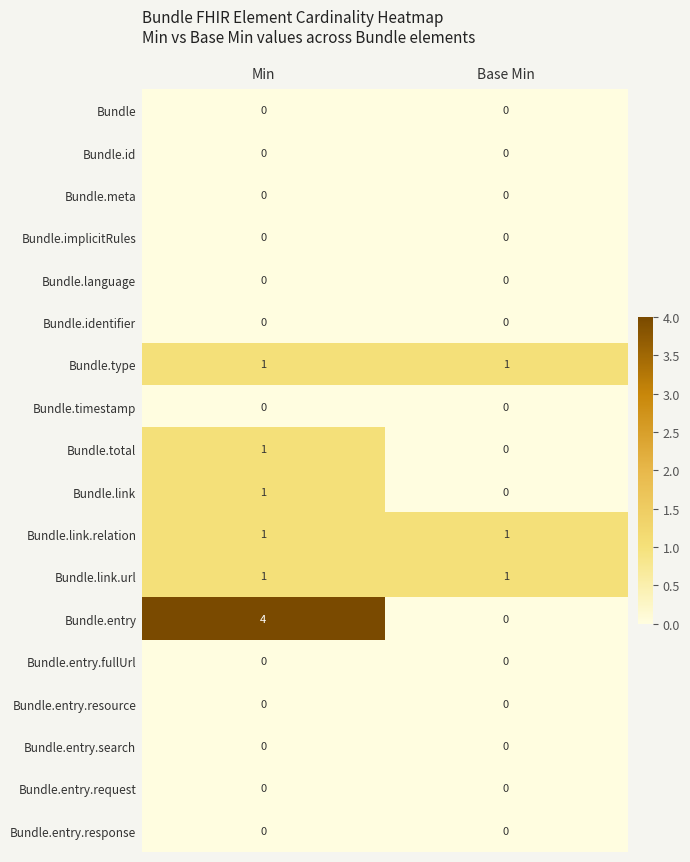

Is it true that Bundle.link.relation equals 1 at Min?

True